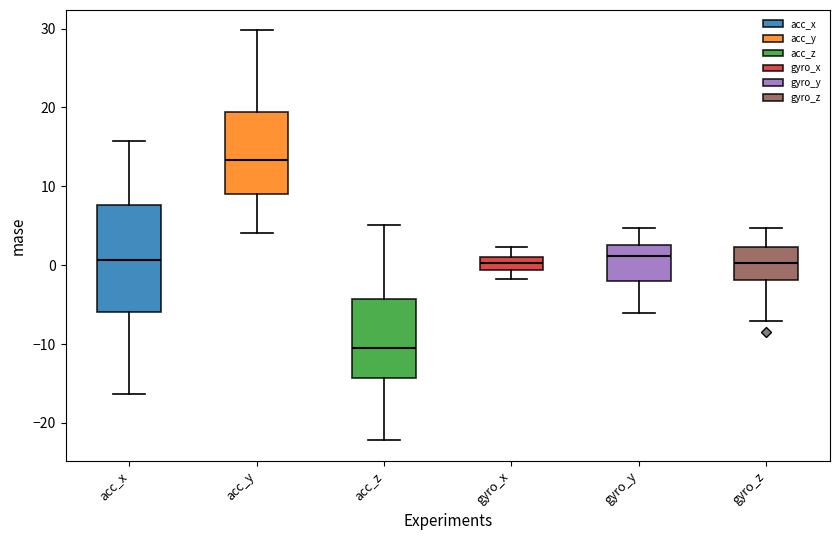

Reading left to right, transcribe this box plot: for each box, give where its median line is, the range the box spans, and where its two whiskers end, as read against the y-axis. The values are not printed on the chart, so give them approximately, as read against the axis.

acc_x: median 1, box -6 to 8, whiskers -16 to 16
acc_y: median 13, box 9 to 19, whiskers 4 to 30
acc_z: median -11, box -14 to -4, whiskers -22 to 5
gyro_x: median 0, box -1 to 1, whiskers -2 to 2
gyro_y: median 1, box -2 to 3, whiskers -6 to 5
gyro_z: median 0, box -2 to 2, whiskers -7 to 5